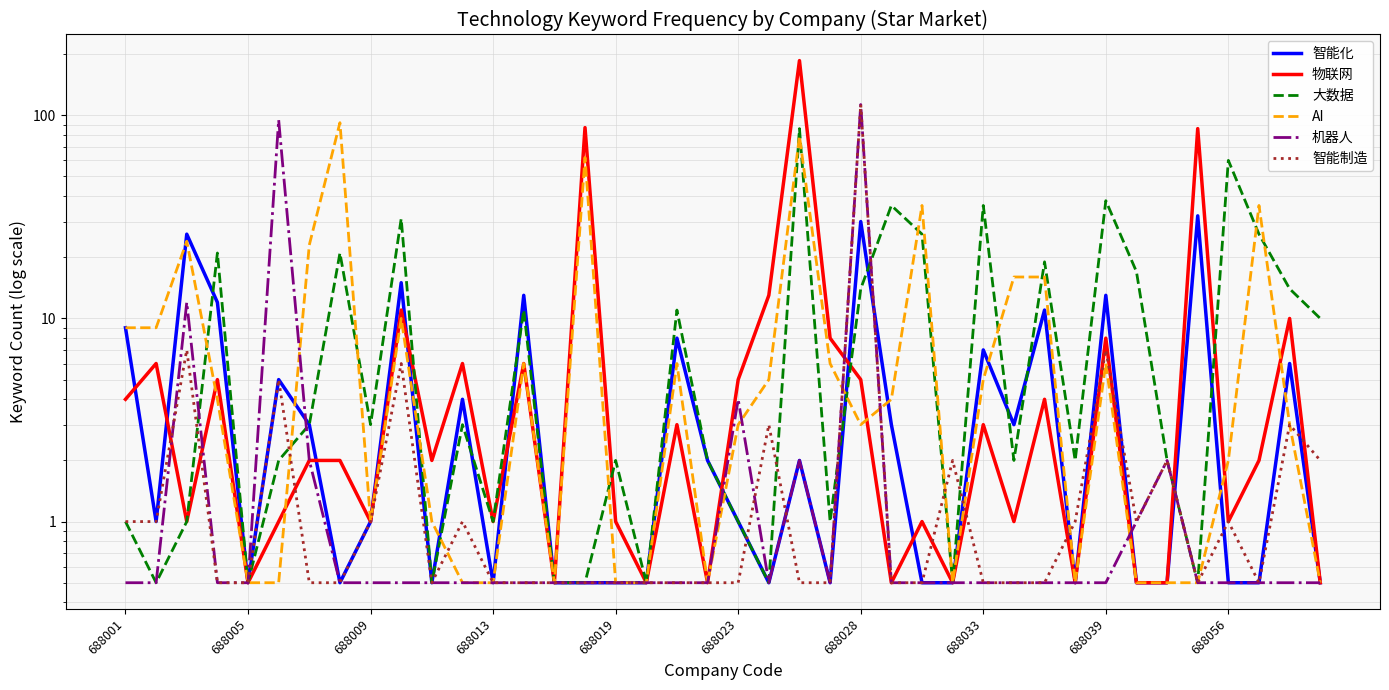

At how many categories does at least one series exceed 104?

2